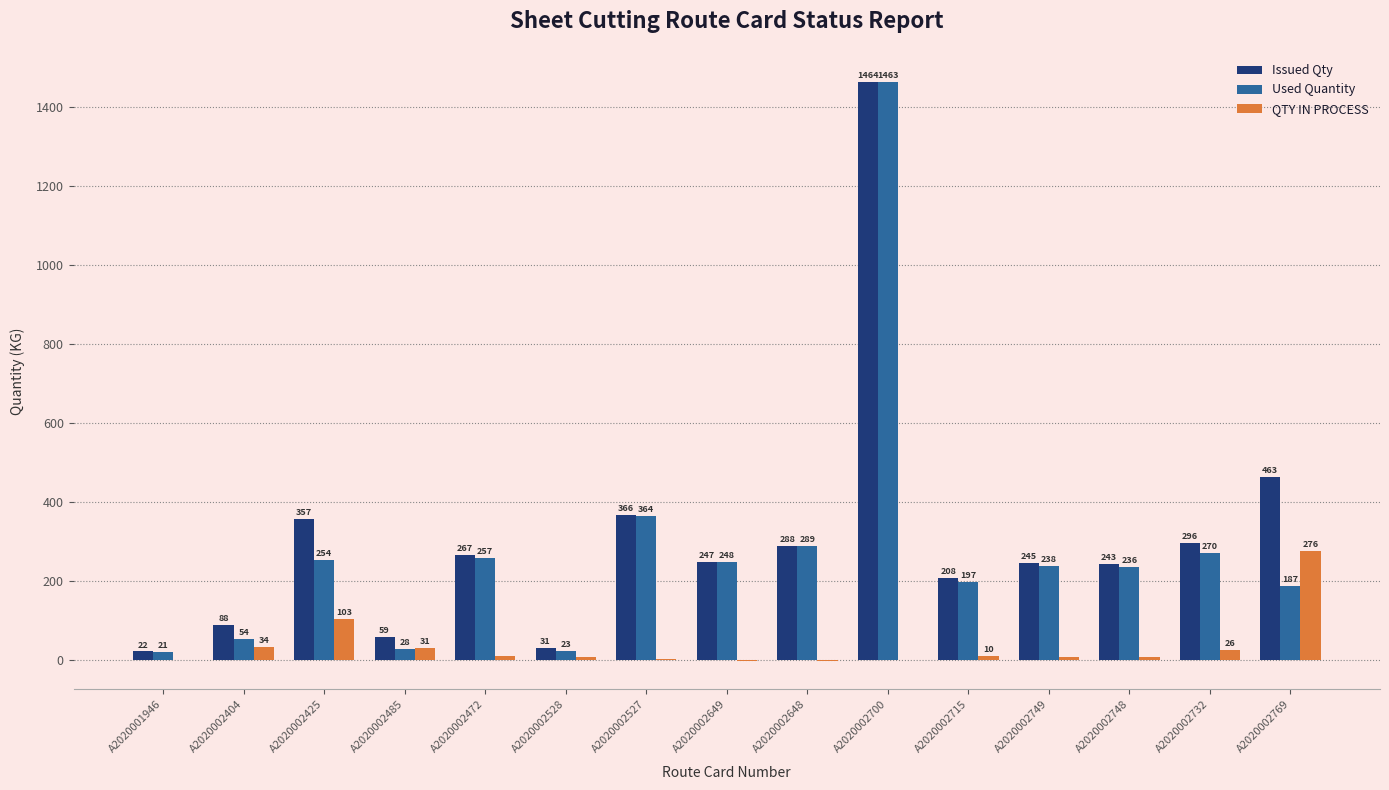

At which category is the sum across all series the highest?

A2020002700